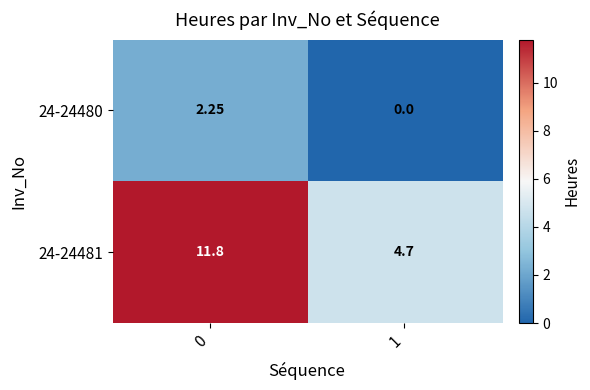

How many positive values does the 24-24480 series have?

1